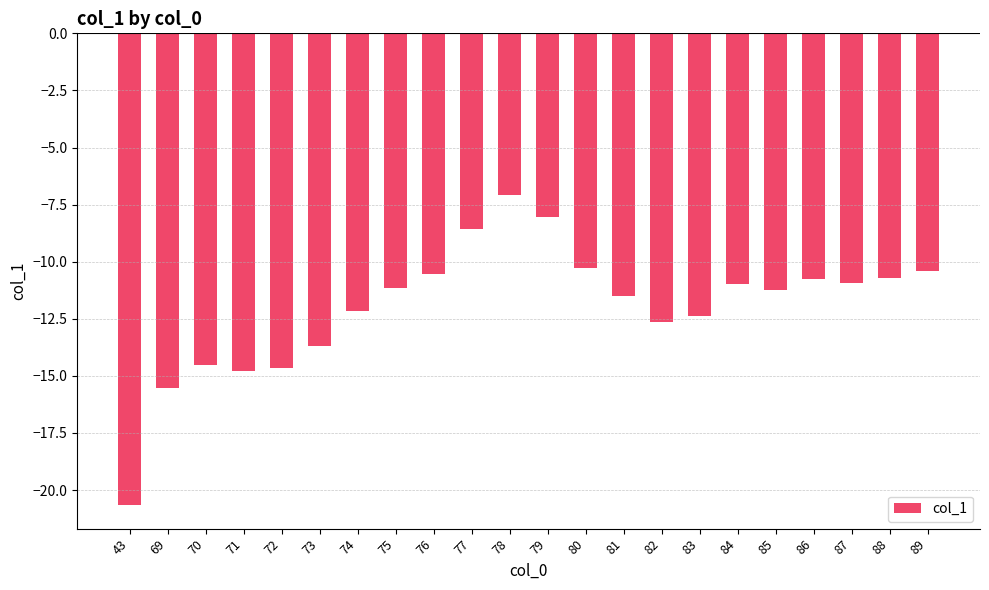

What is the value of the 15th bar from the left?

-12.7